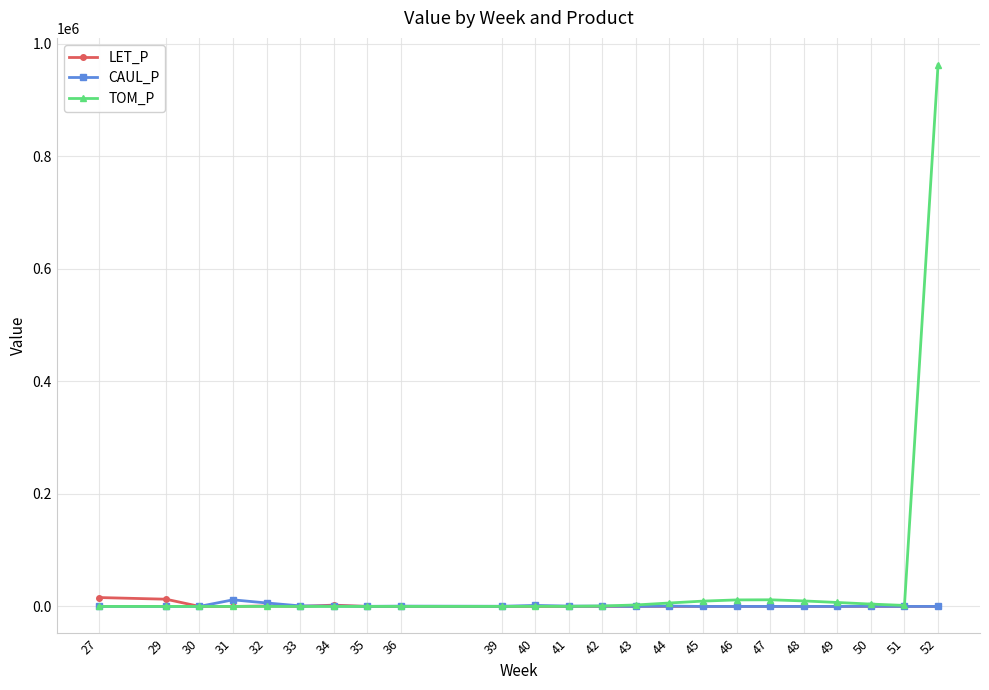

At which category is the sum across all series the highest?

52